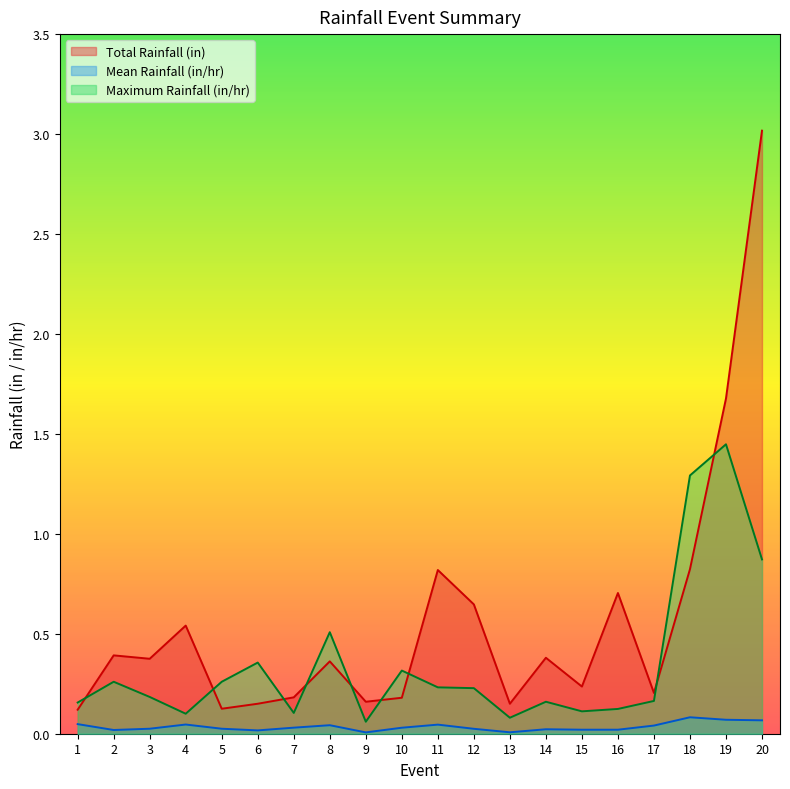

What is the lowest value of the Maximum Rainfall (in/hr) series?

0.1